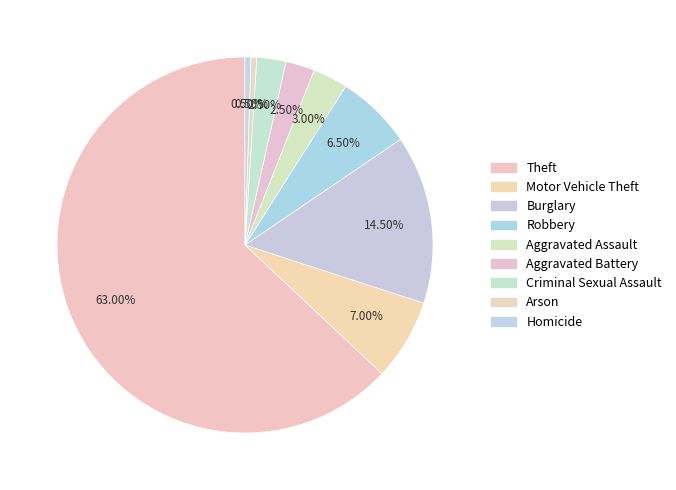

How many segments does this pie chart have?

9